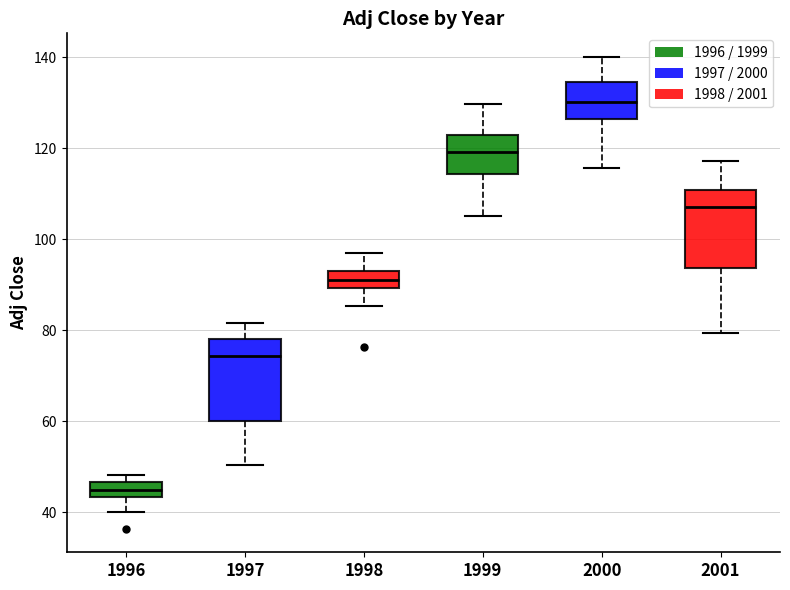

Reading left to right, read every box against the y-axis: the position of its median line, the range the box covers, and the ends of its whiskers. The values are not printed on the chart, so give them approximately, as read against the axis.

1996: median 44 (inside the box), box 44 to 46, whiskers 40 to 48
1997: median 74, box 60 to 78, whiskers 50 to 82
1998: median 92, box 90 to 94, whiskers 86 to 96
1999: median 120, box 114 to 122, whiskers 106 to 130
2000: median 130, box 126 to 134, whiskers 116 to 140
2001: median 108, box 94 to 110, whiskers 80 to 118